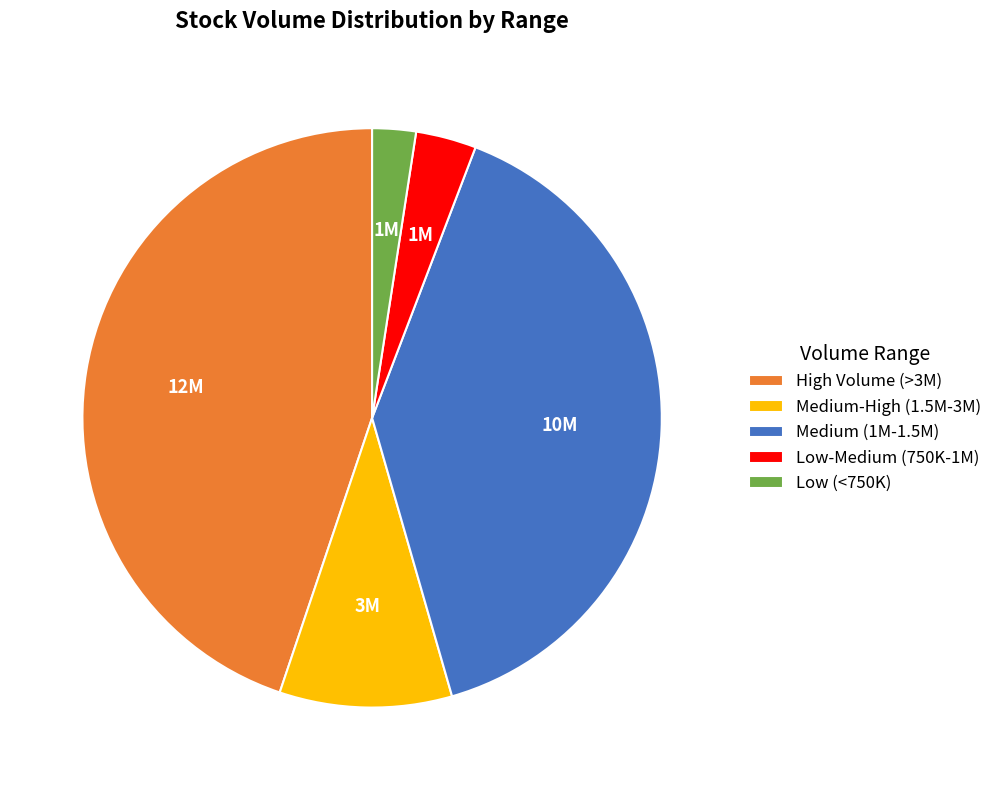

How many segments does this pie chart have?

5